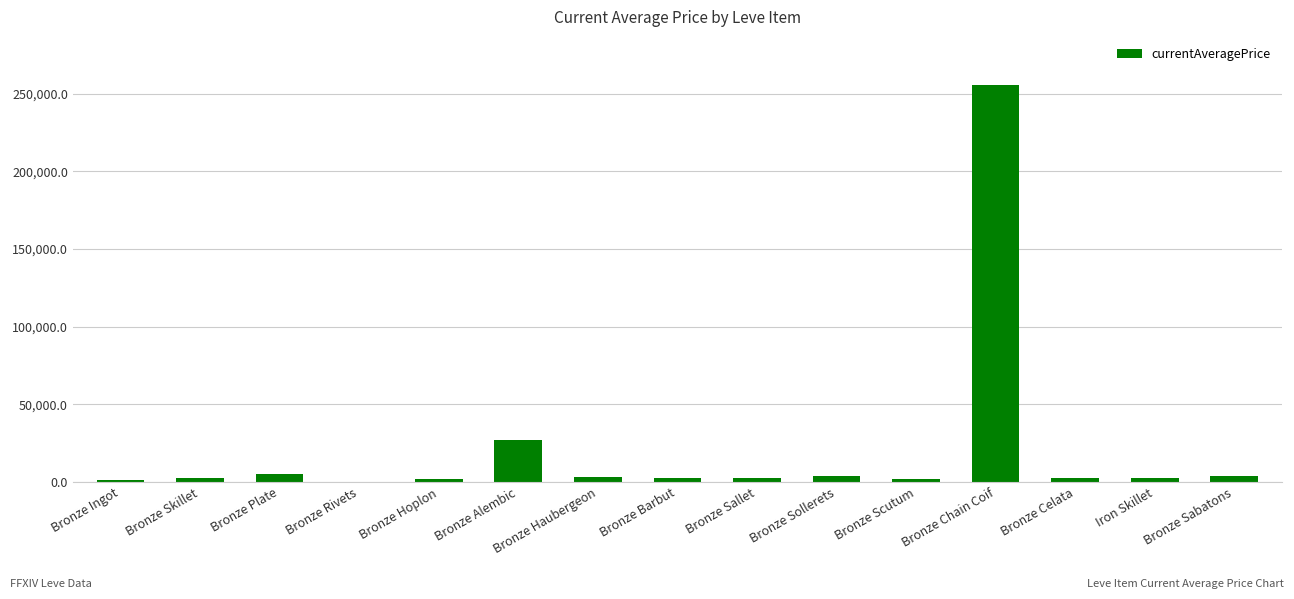

At which label is the value closest to 128119?

Bronze Alembic